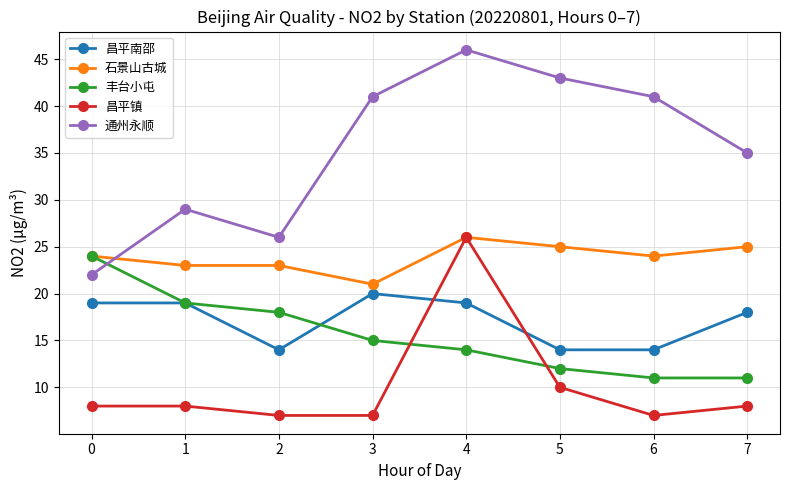

At how many categories does at least one series exceed 44?

1